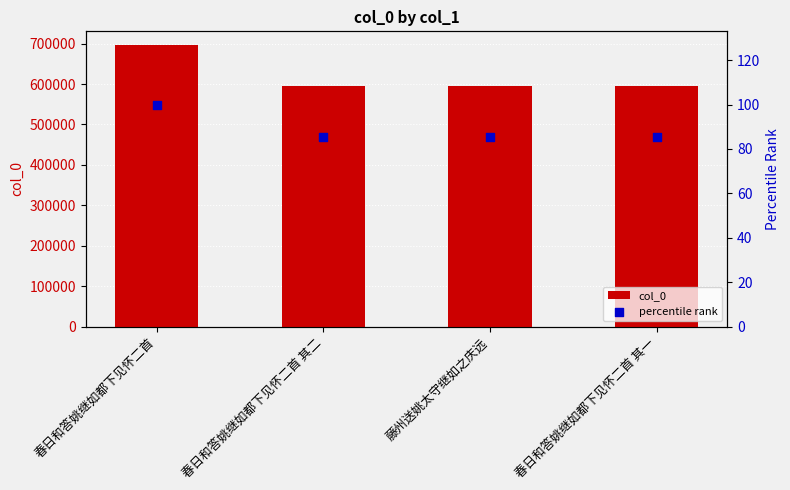

At which category is the sum across all series the highest?

春日和答姚继如都下见怀二首